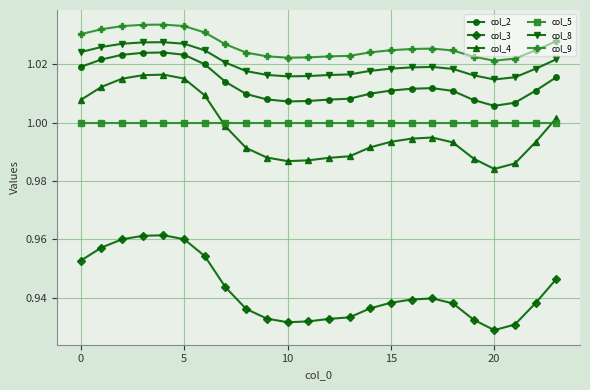

How many intersections are there between col_4 and col_5?

2